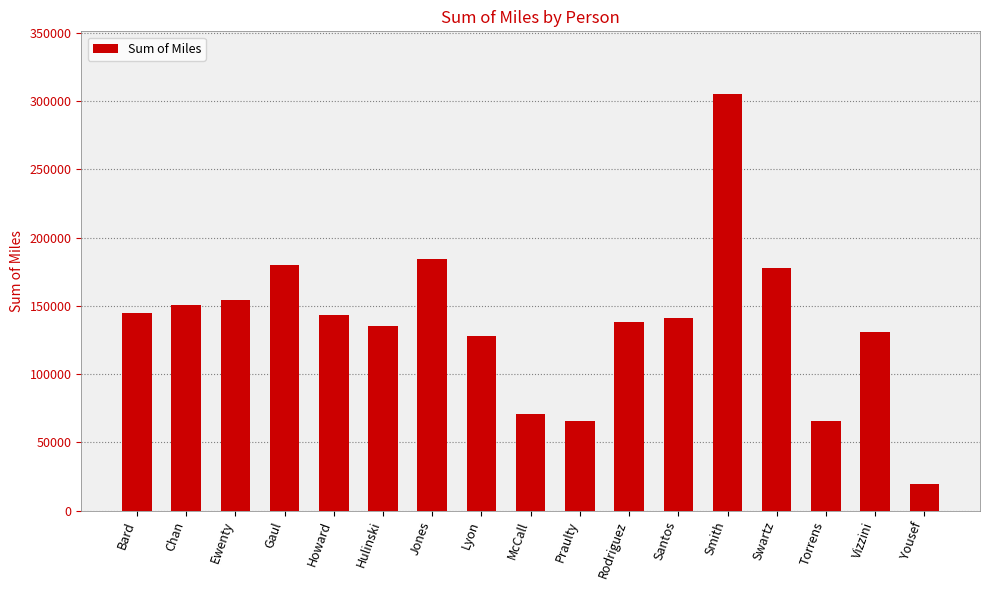

How many data points are above 141229?

9